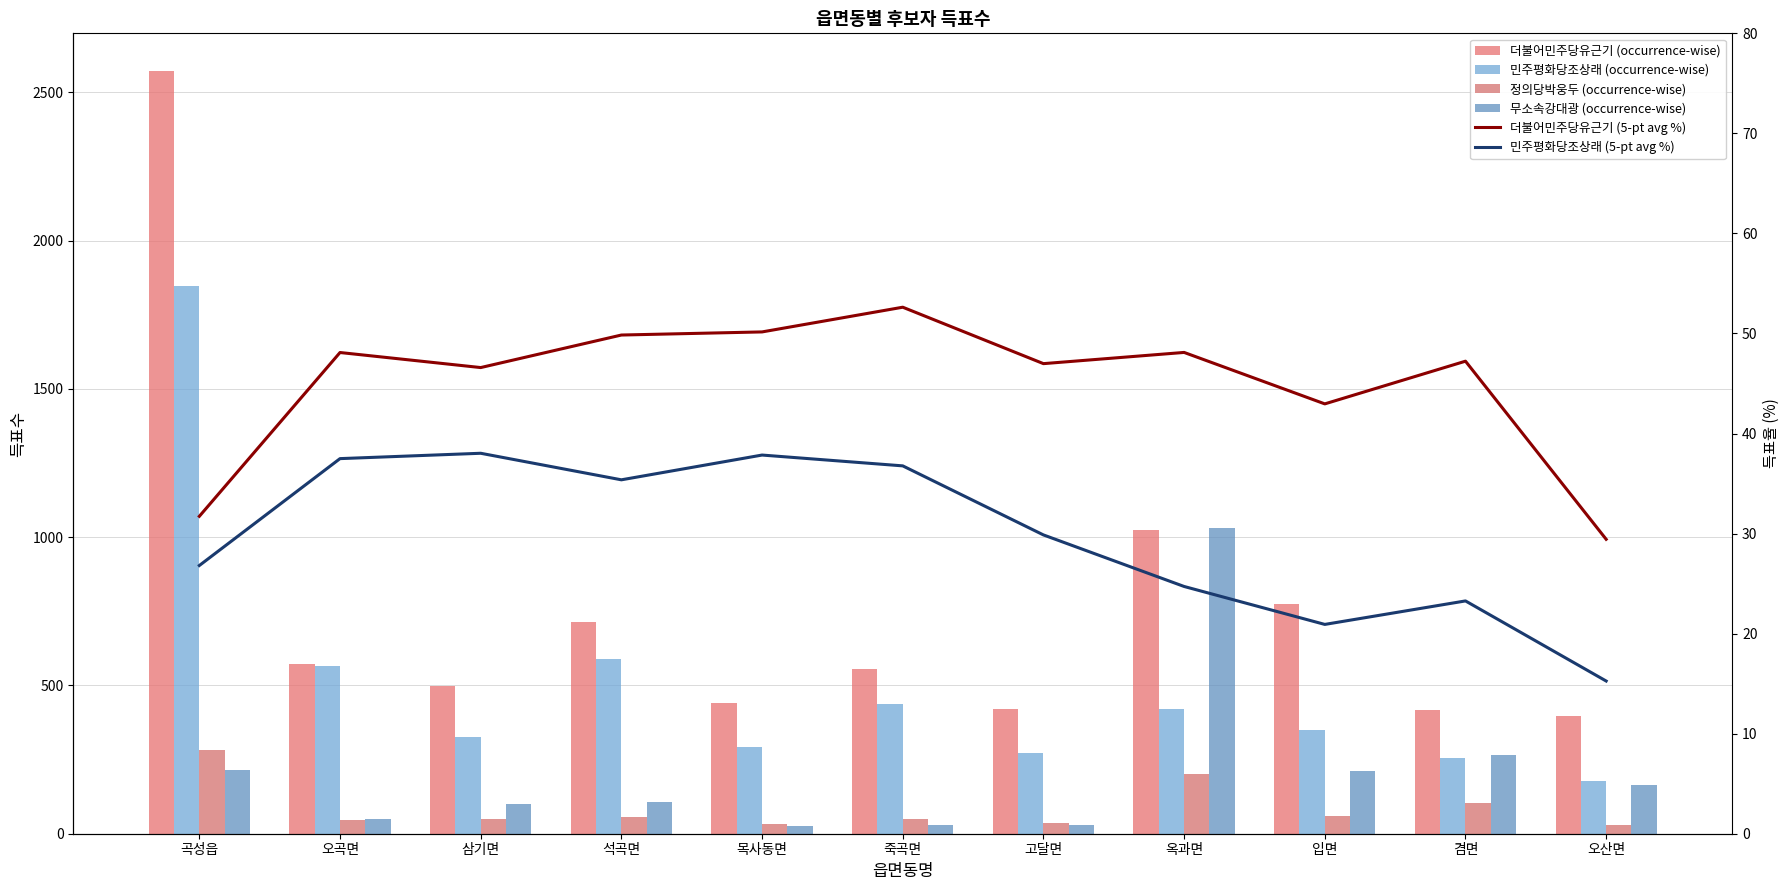

Which has a higher value, 삼기면 or 고달면?

삼기면